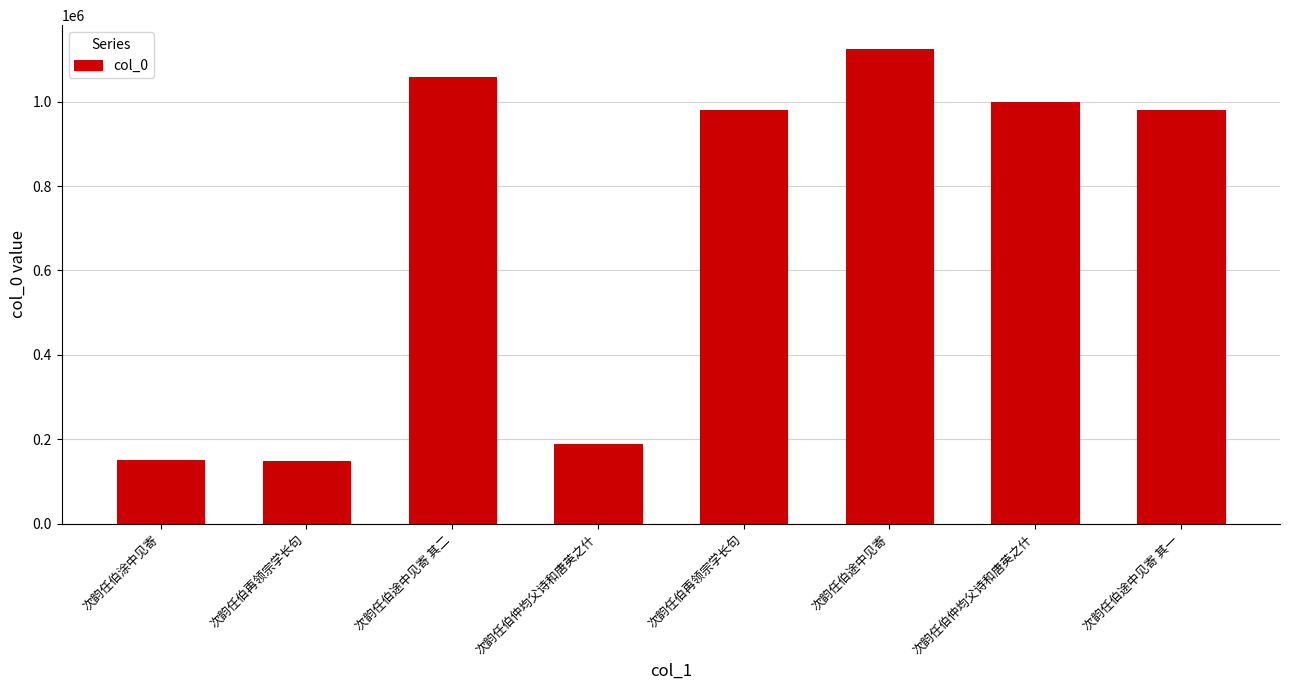

Does the chart contain any negative values?

No